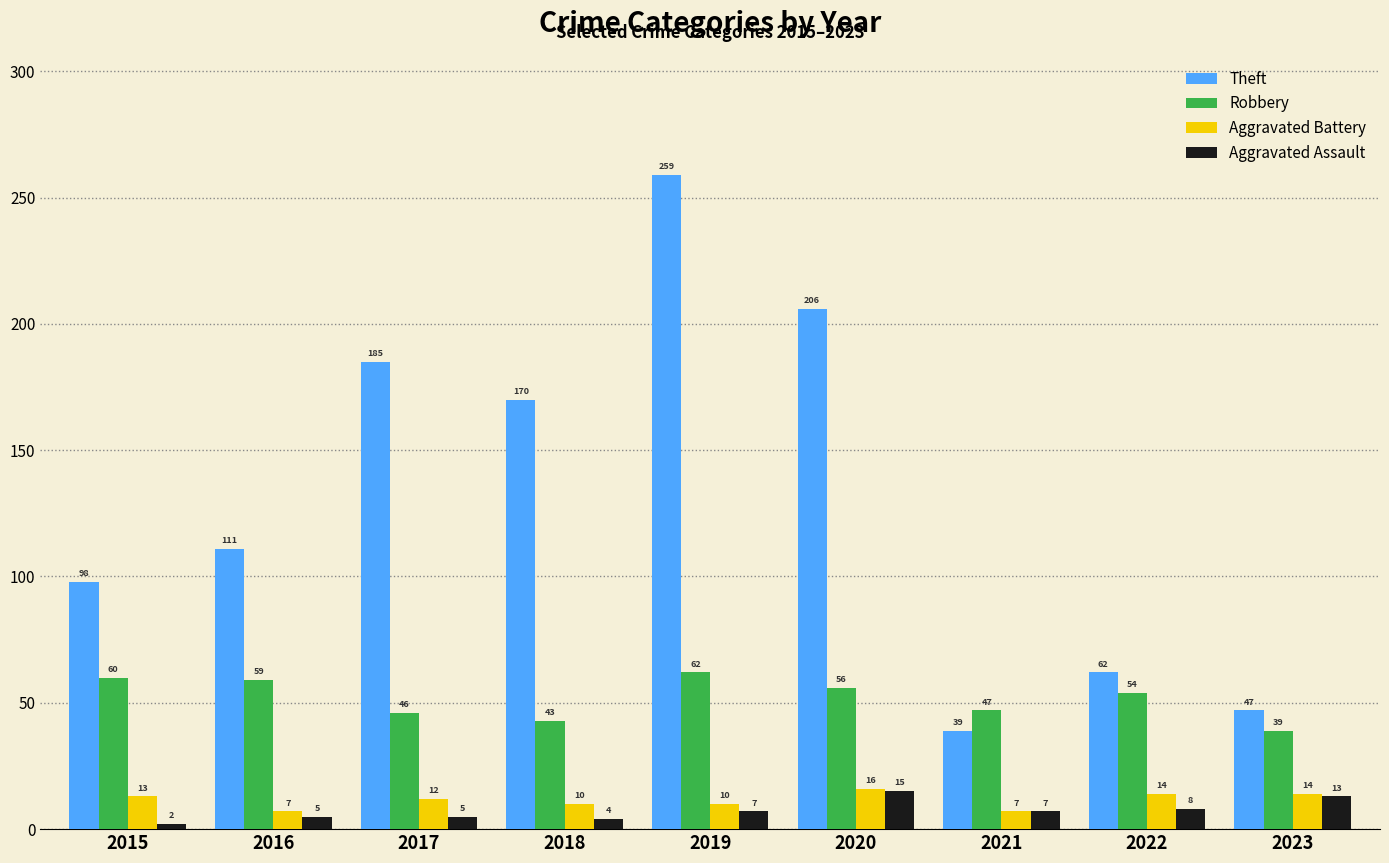

At which label does Robbery first exceed 54?

2015